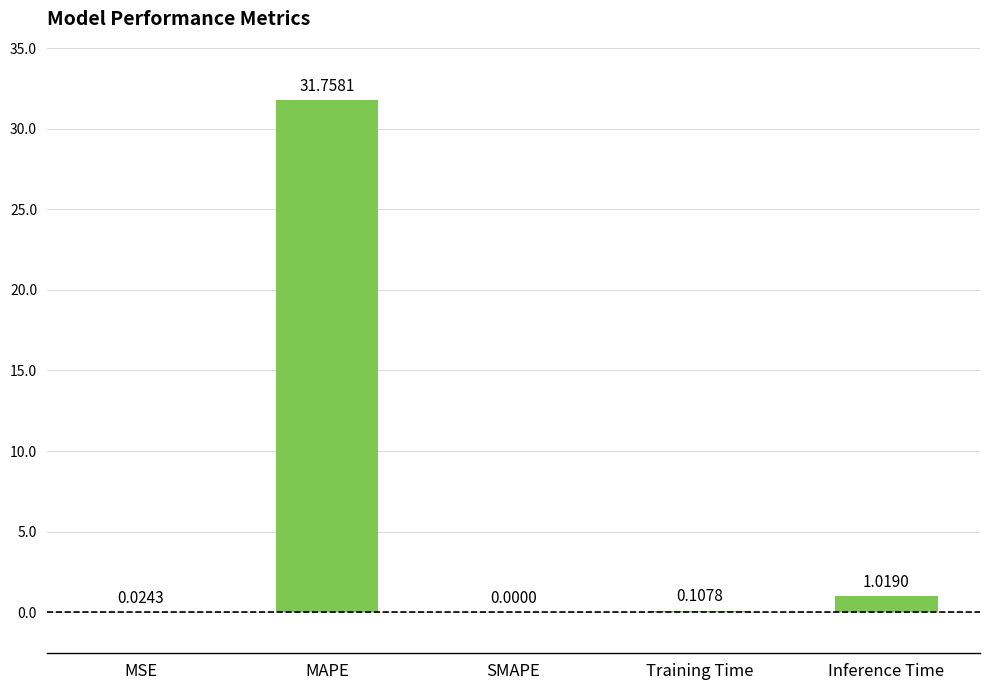

Which has a higher value, Training Time or Inference Time?

Inference Time